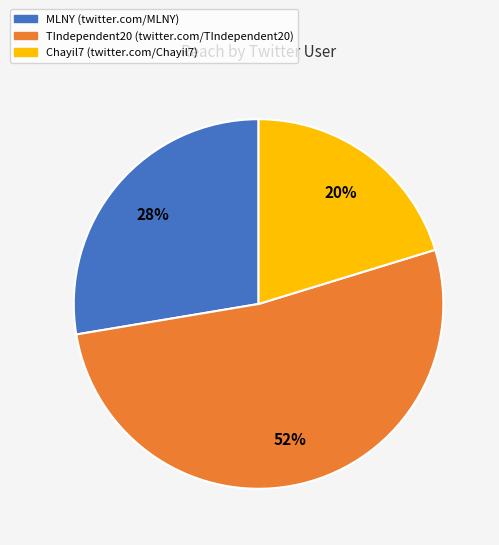

The Chayil7 (twitter.com/Chayil7) slice represents 35% of the pie. True or false?

False